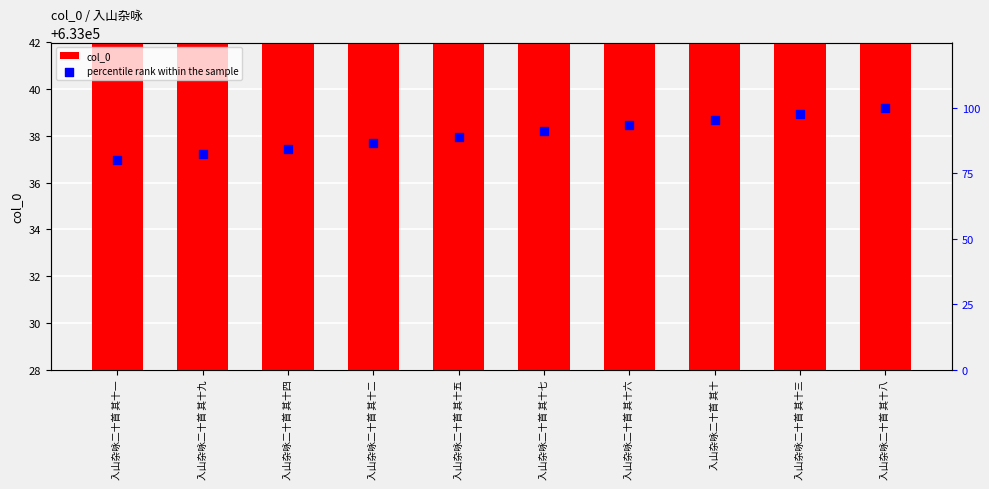

At which category is the sum across all series the highest?

入山杂咏二十首 其十八